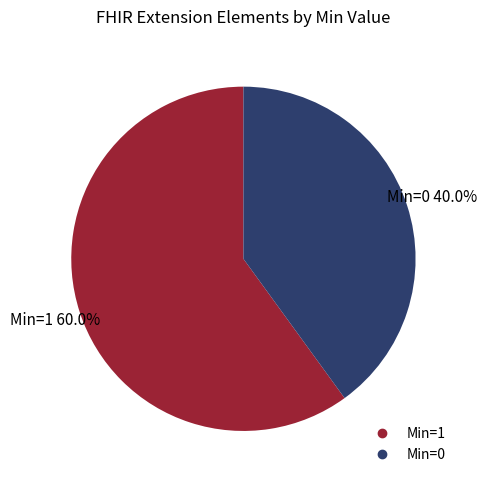

Is there a majority slice in this chart?

Yes